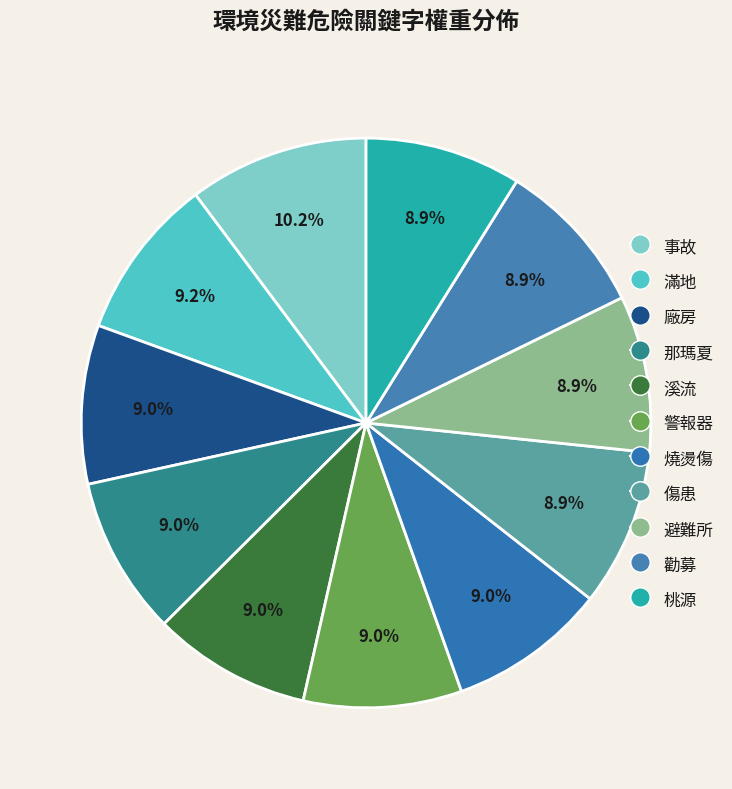

Count the number of slices in the pie.

11